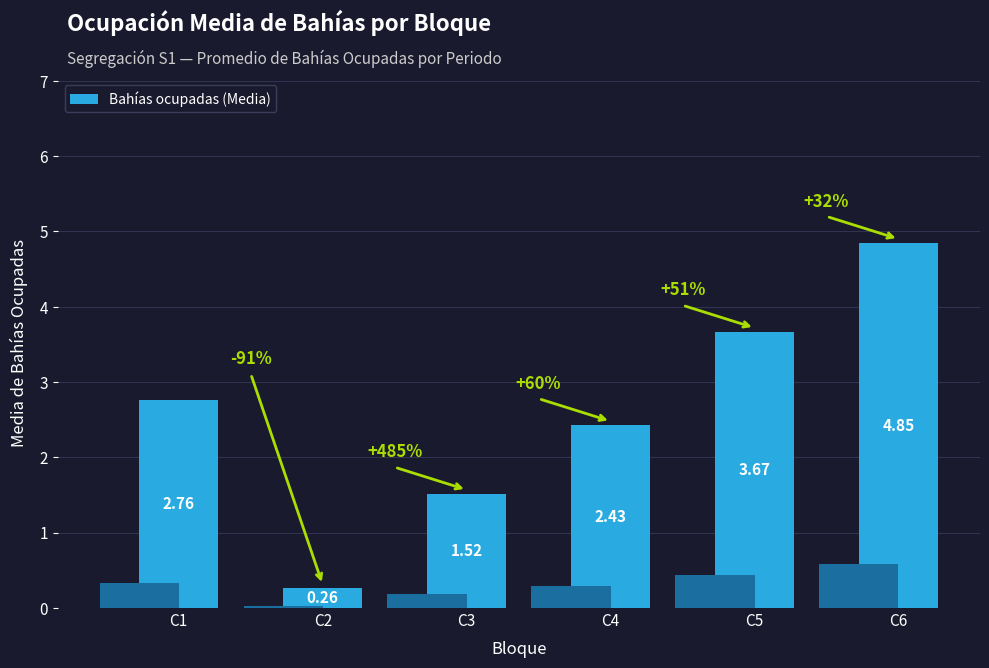

What is the value of the 3rd bar from the left?

1.5